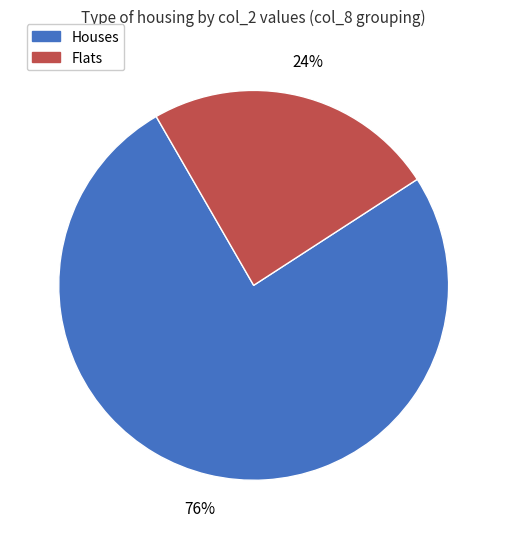

Does any single category account for the majority?

Yes